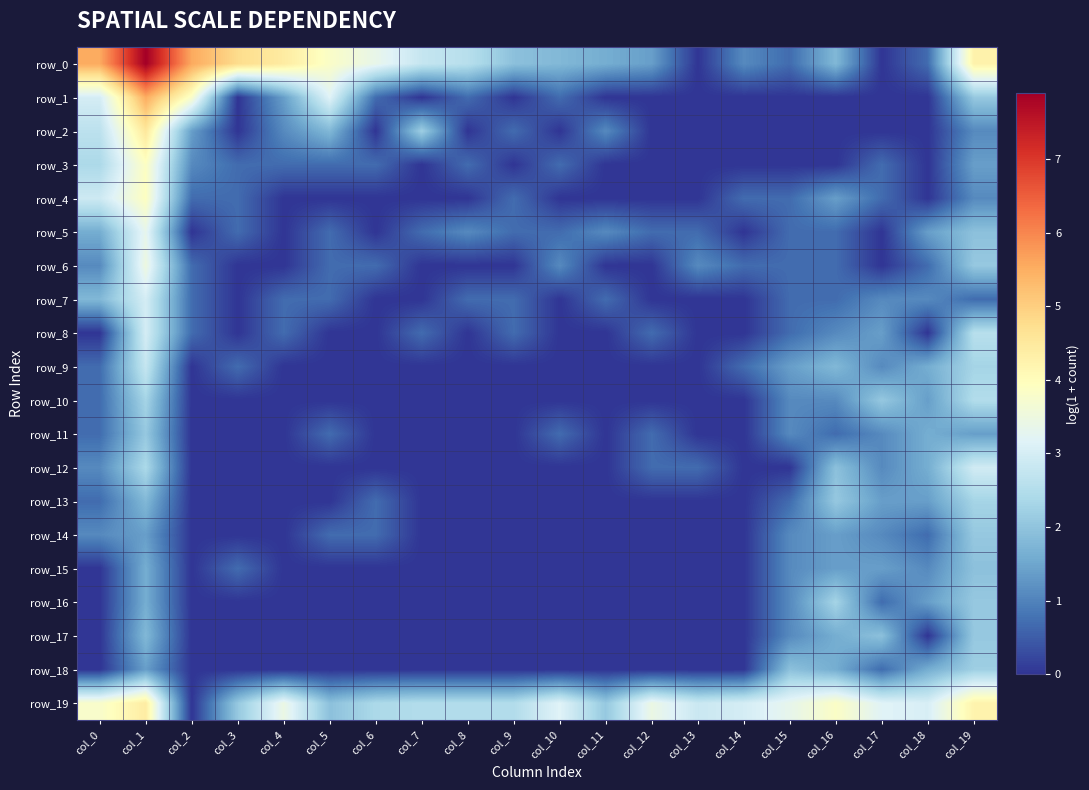

Which category has the lowest value in the row_6 series?

col_3